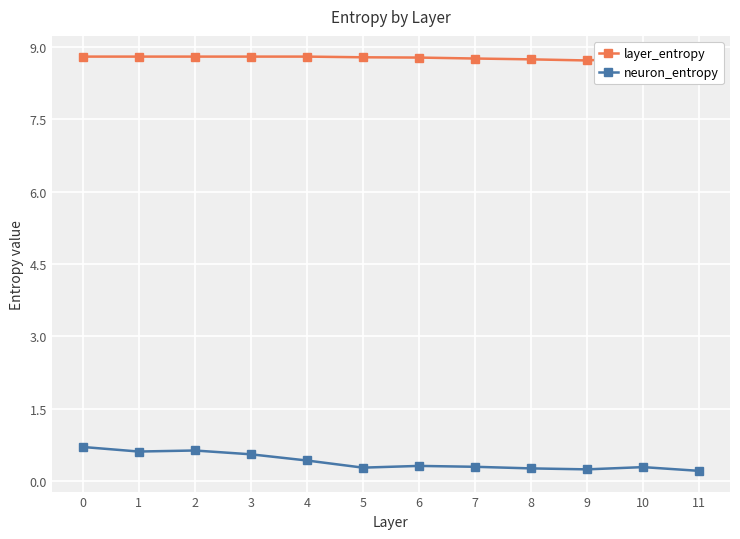

Does the chart display data point markers on the line(s)?

Yes